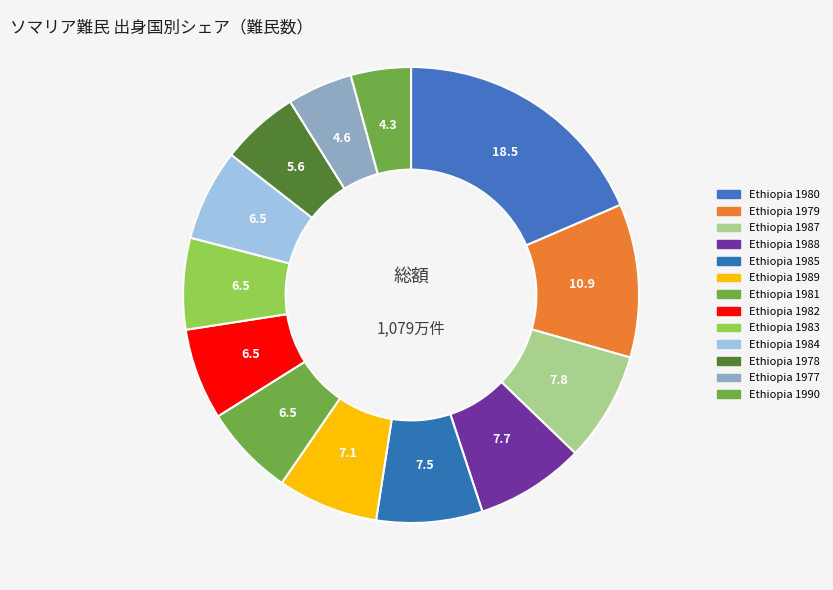

Is it true that Ethiopia 1984 is 21% of the pie?

False